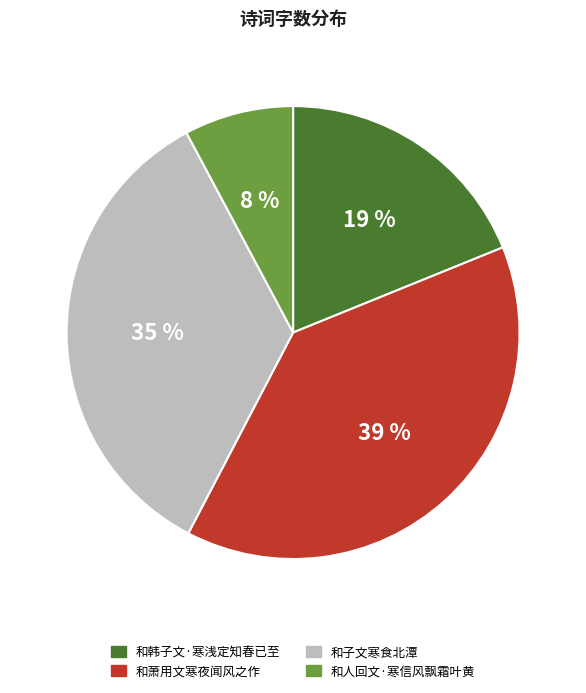

To the nearest percent, what is the difference between the largest and smallest slice percentages?

31%